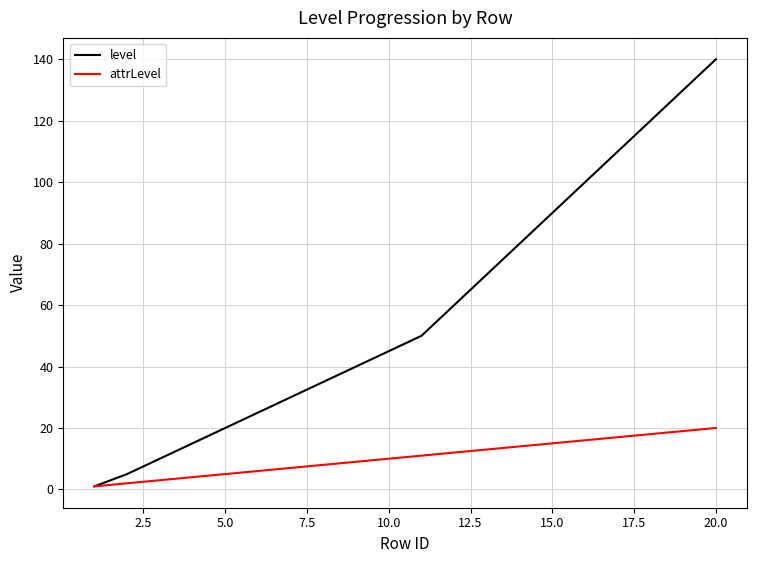

List the series in order of their peak value, lowest first.

attrLevel, level